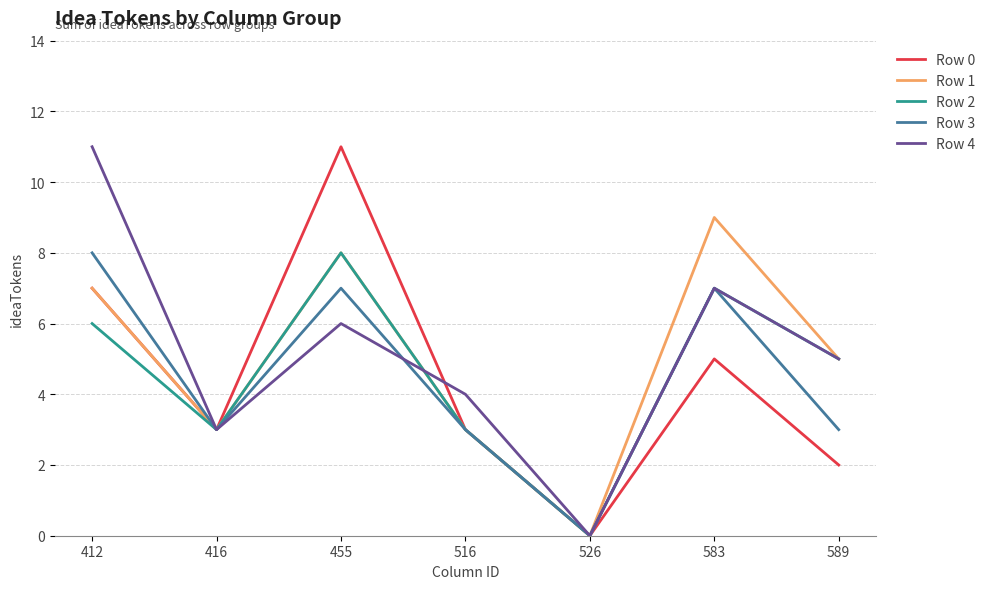

What is the difference between the highest and lowest values at 589?

3